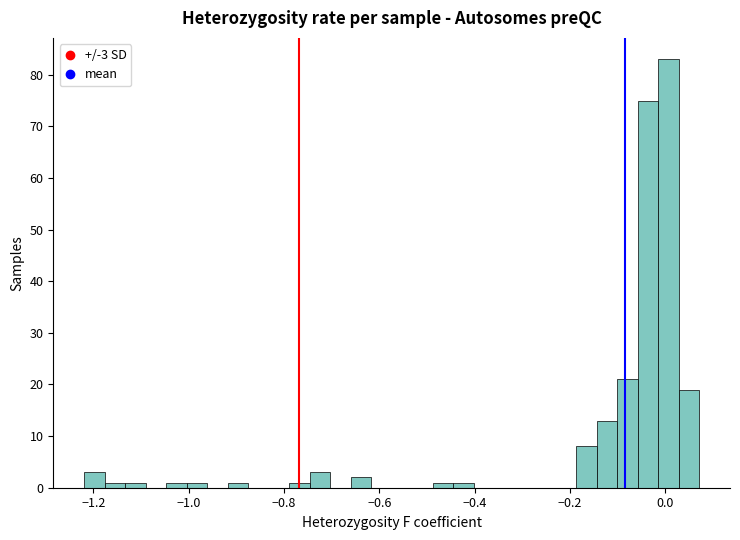

Read against the x-axis, roughly where is the centre of the tallest bar?

0.00